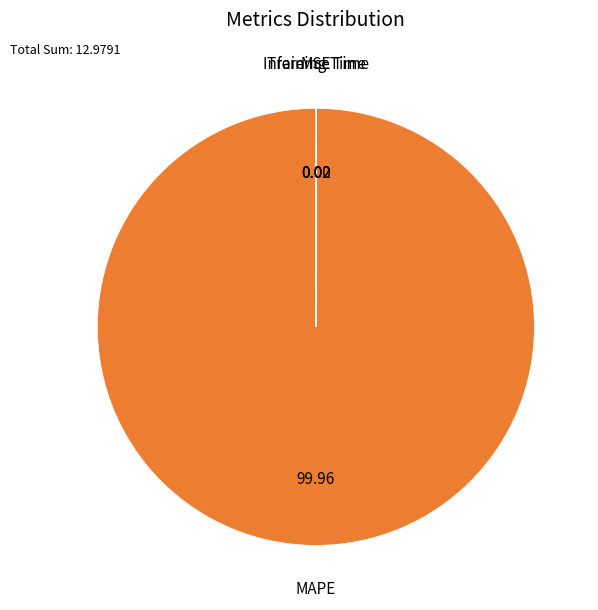

Is there any slice that represents more than half of the pie?

Yes